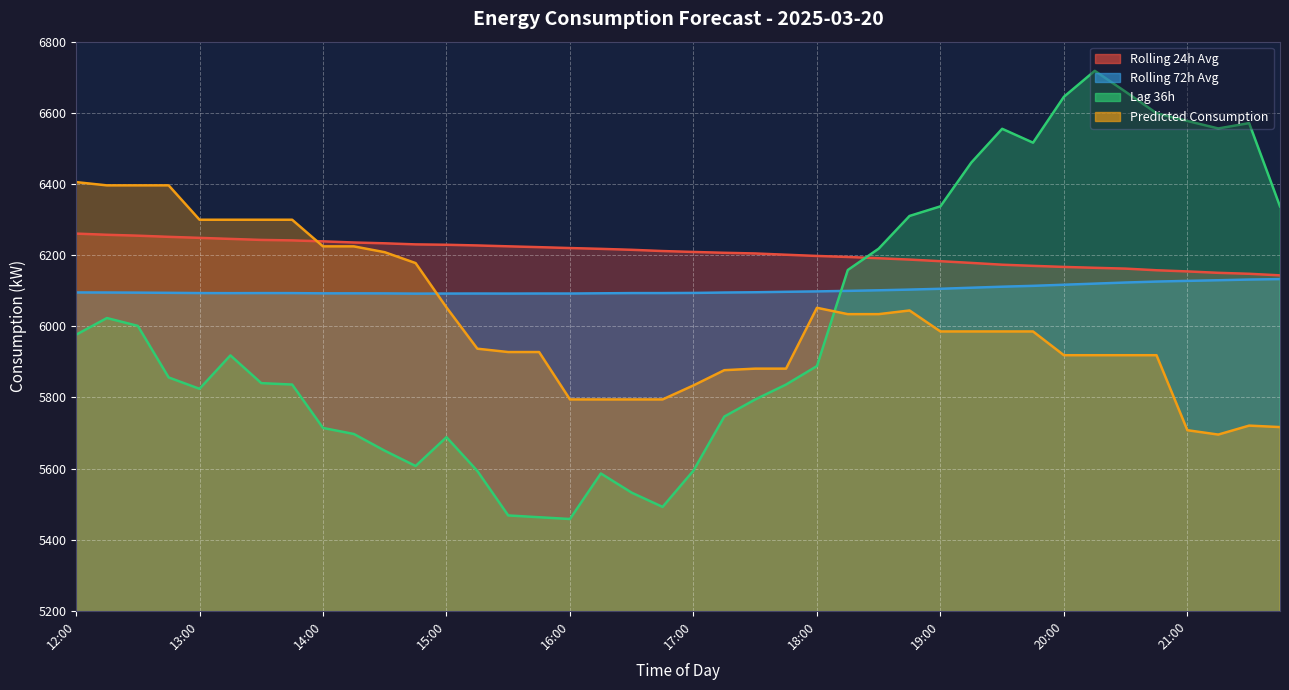

What is the lowest value of the rolling_72h series?

6091.6